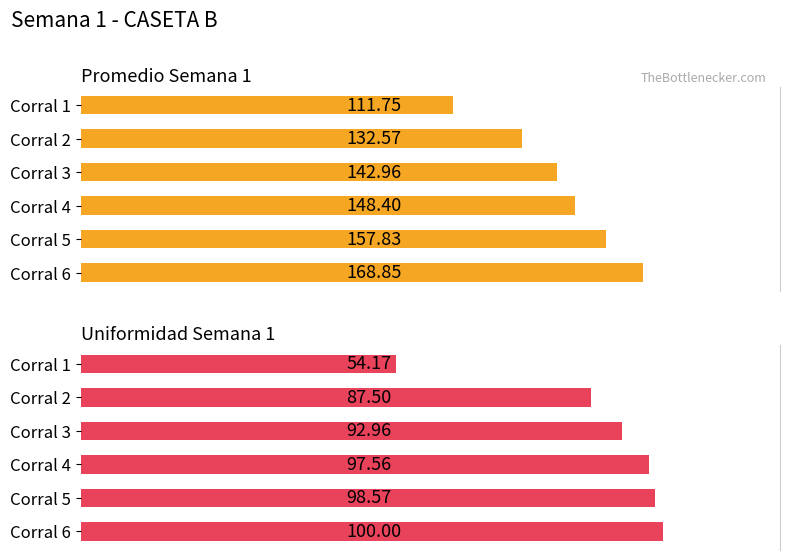

What is the sum of all Promedio Semana 1 values?

862.4